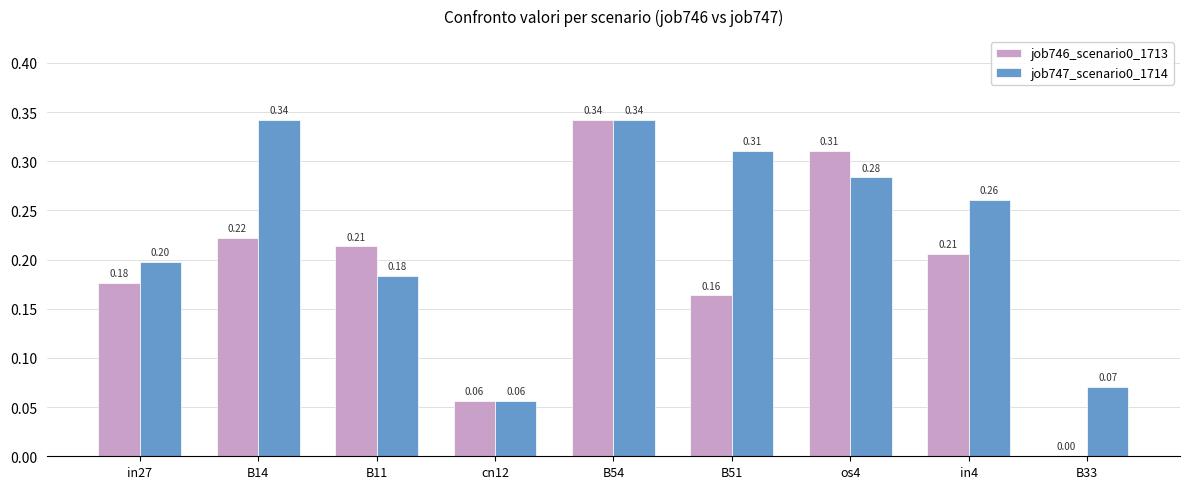

Which series has the largest range (max minus min)?

job746_scenario0_1713